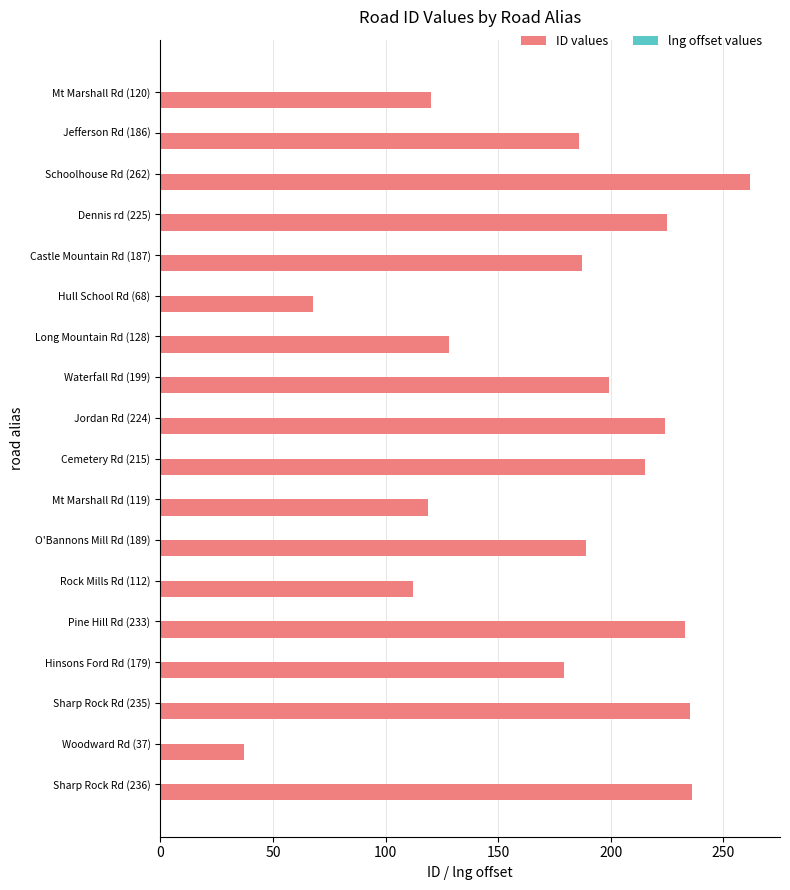

Which series has the largest total across all categories?

ID values